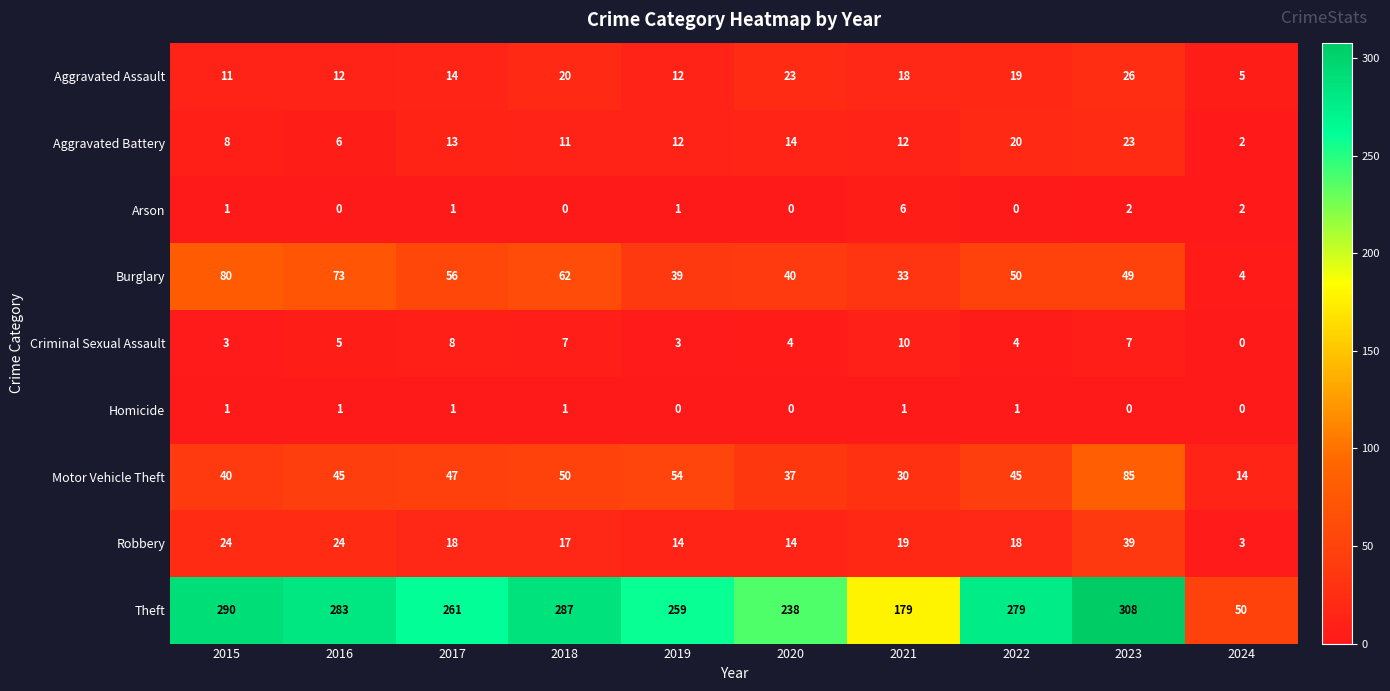

What is the greatest value displayed?

308